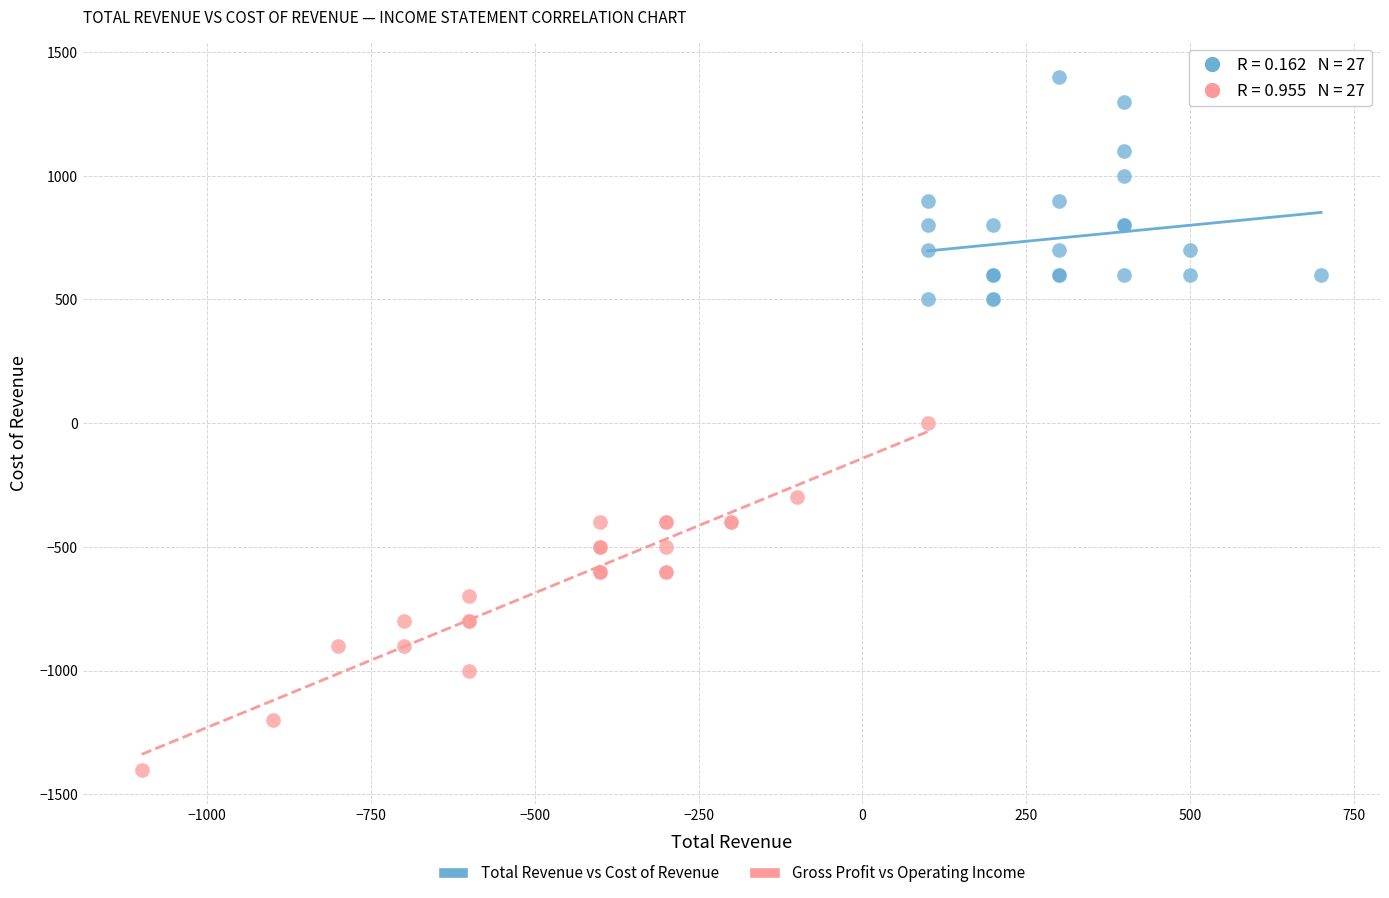

Which series has the widest spread of Y values?

Gross Profit vs Operating Income